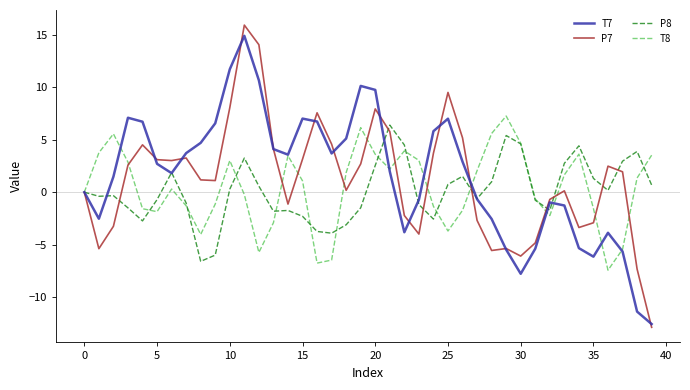

Which series has the largest range (max minus min)?

P7